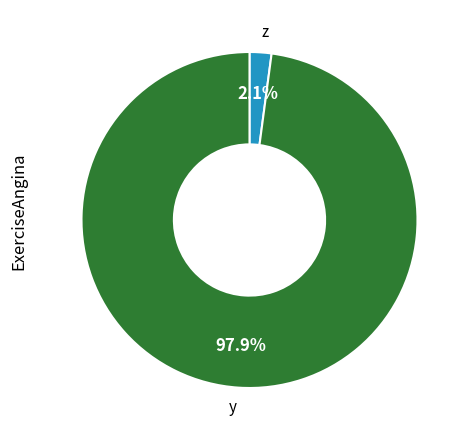

To the nearest percent, what is the average slice percentage?

50%